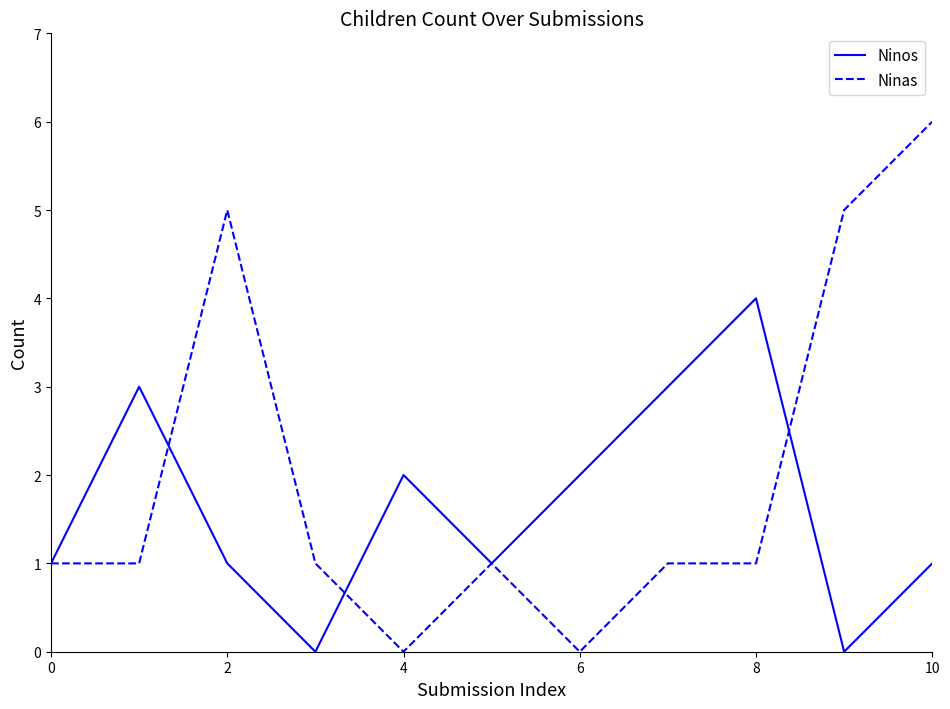

What is the average value of the Ninas series?

2